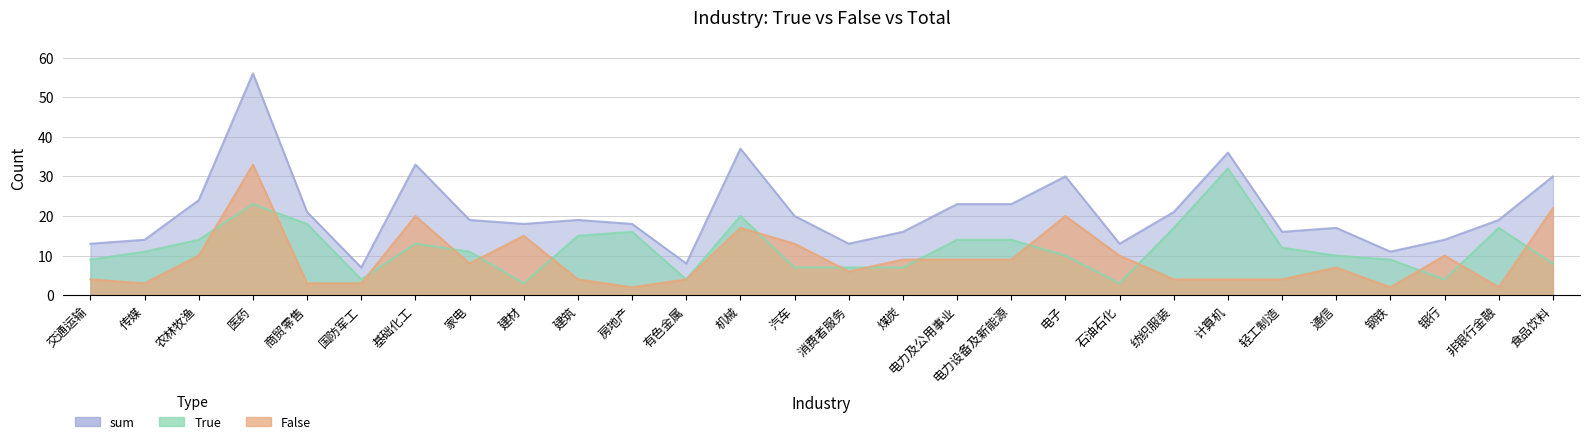

How many lines are shown in the chart?

3